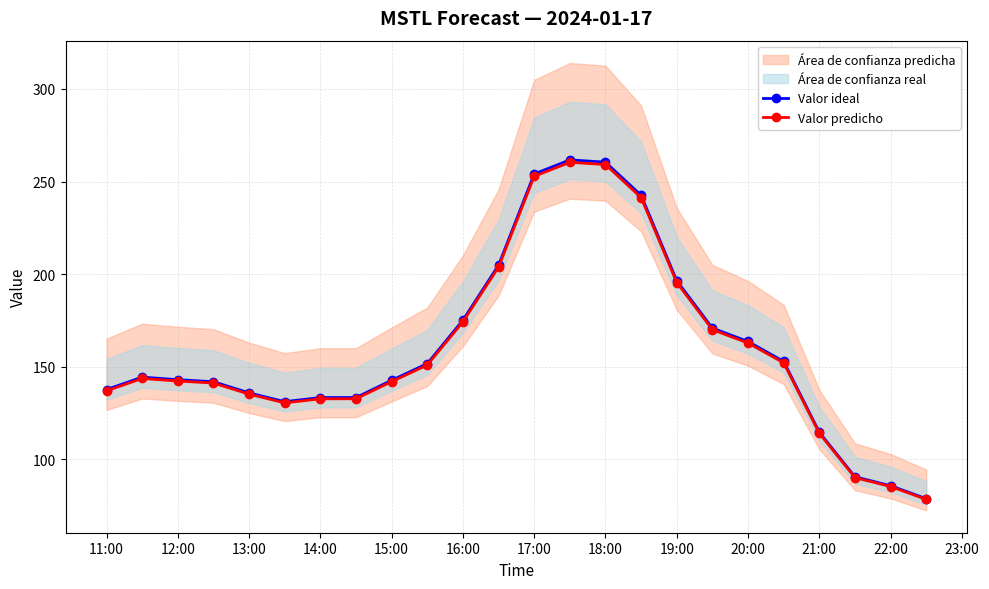

Is the value of Valor ideal at 20:00 greater than the value of Valor predicho at 11:00?

Yes